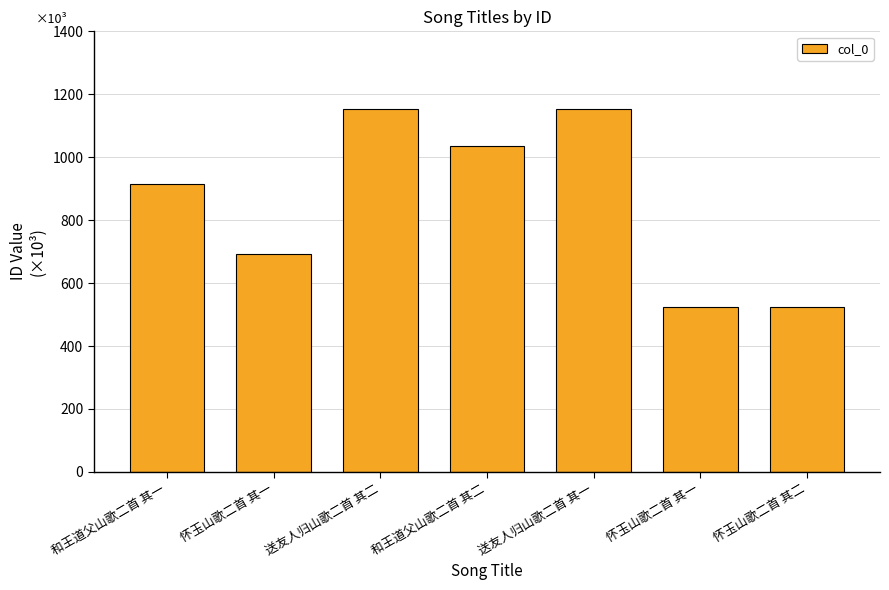

Approximately how many times larger is the value at 怀玉山歌二首 其一 compared to 和王道父山歌二首 其二?

0.5